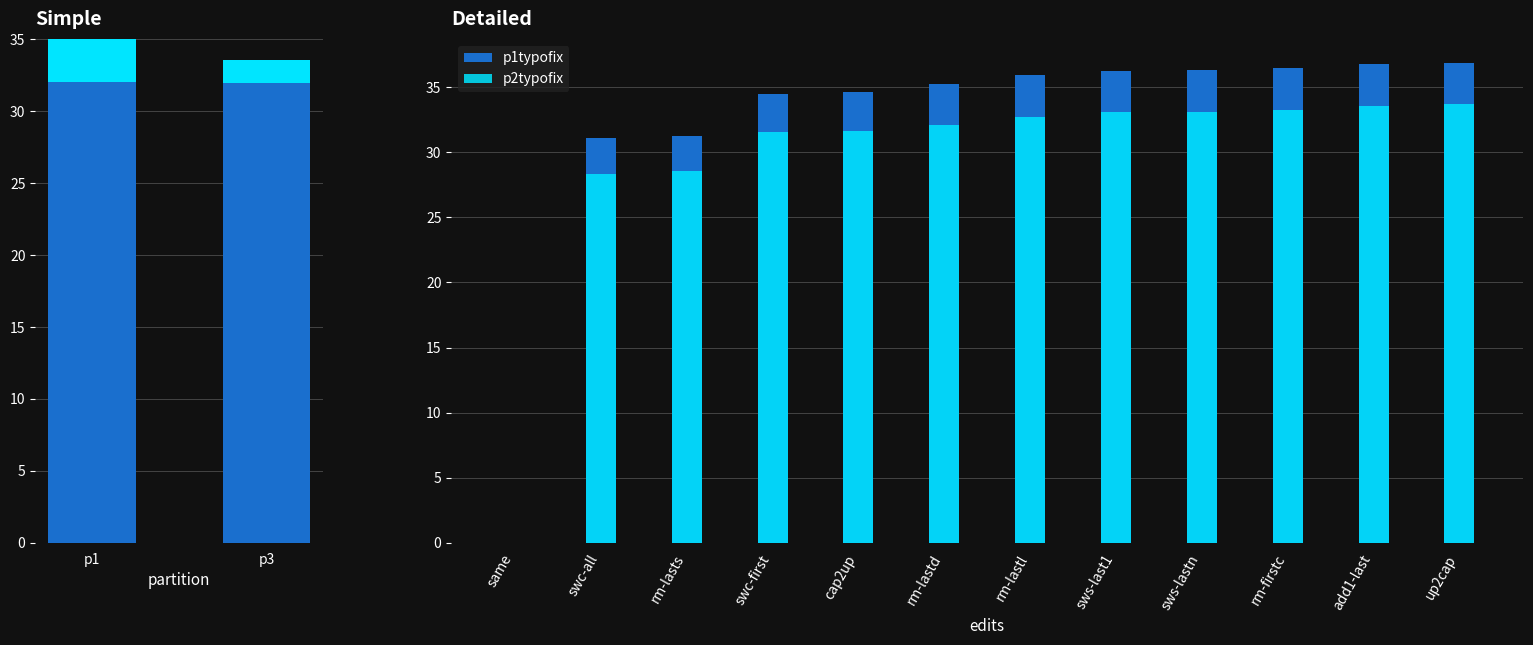

True or false: p2typofix has a value of 58.1 at rm-firstc.

False